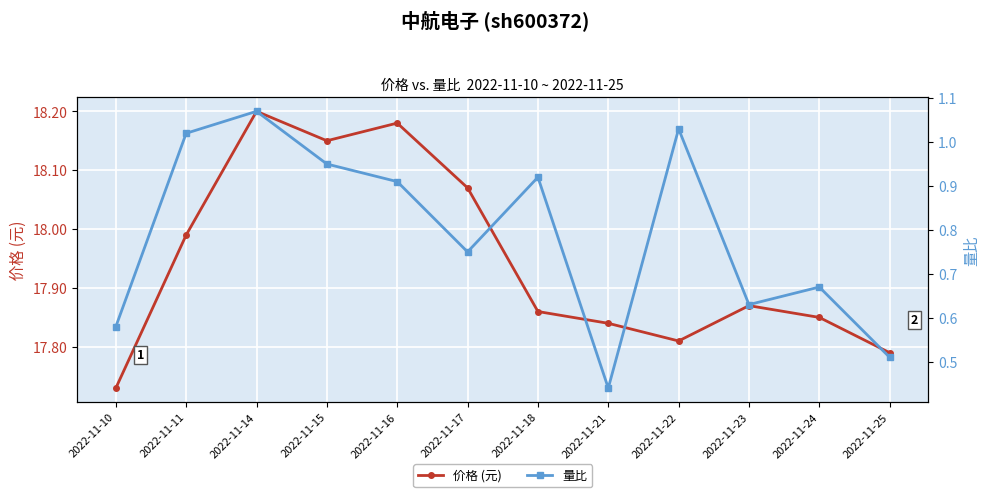

True or false: 价格 (元) and 量比 cross at least once.

False